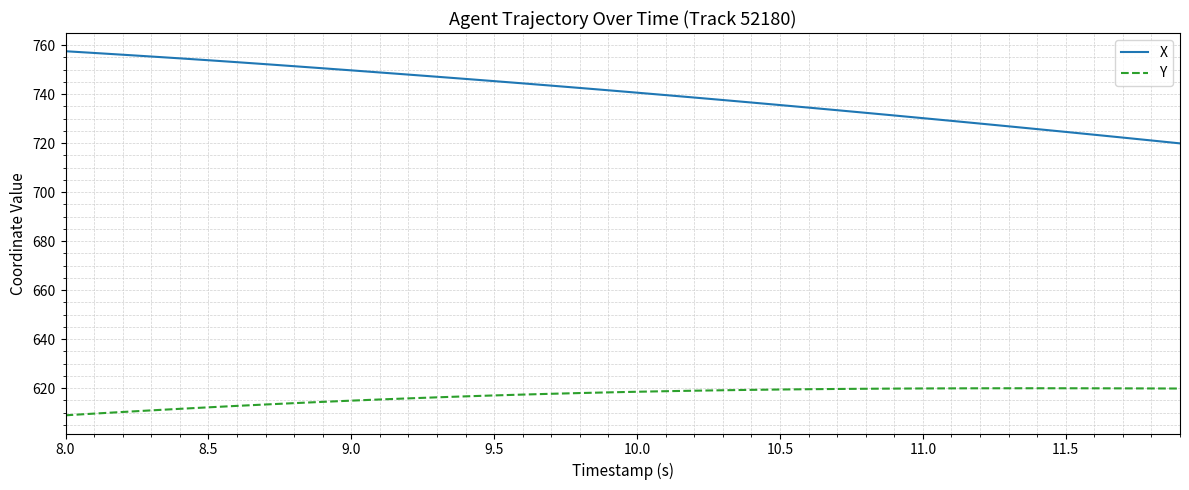

What is the difference between the maximum and minimum values in the Y series?

11.0